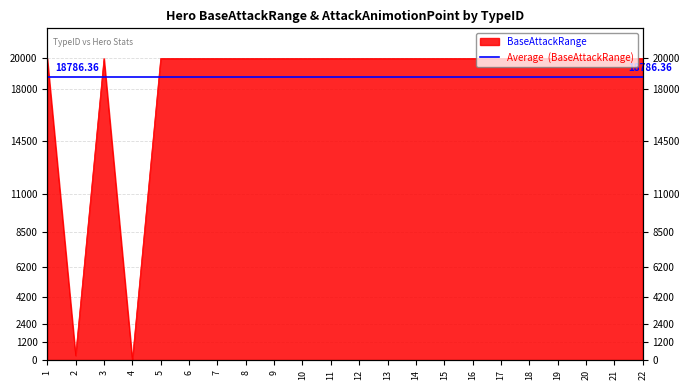

Reading left to right, transcribe all the data shown in this chart.

20000	300	20000	0	20000	20000	20000	20000	20000	20000	20000	20000	20000	20000	20000	20000	20000	20000	20000	20000	20000	20000